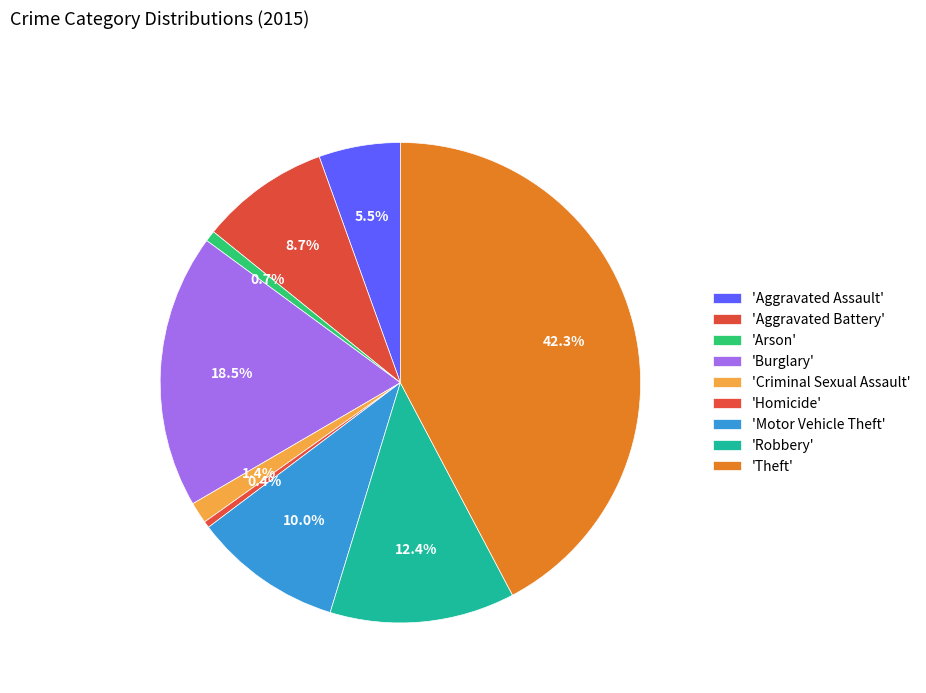

Is there any slice that represents more than half of the pie?

No